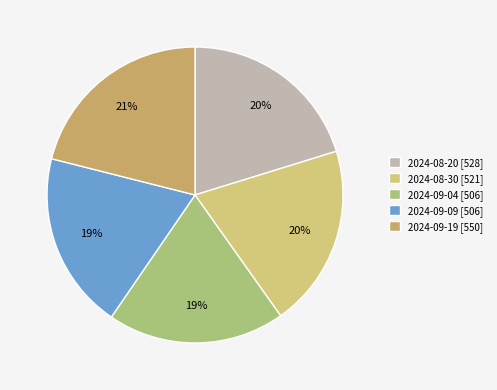

How many segments does this pie chart have?

5